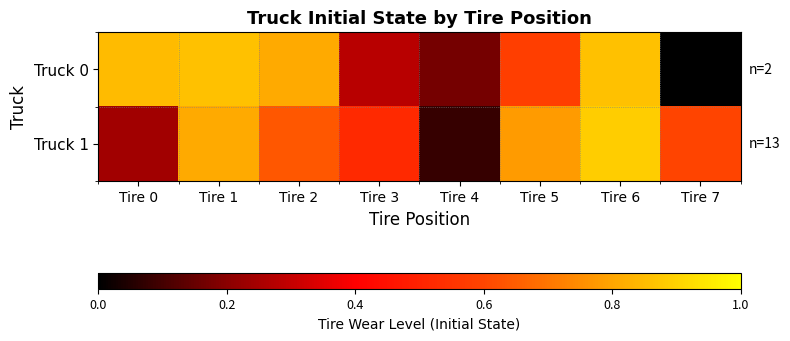

At how many categories does at least one series exceed 0?

8